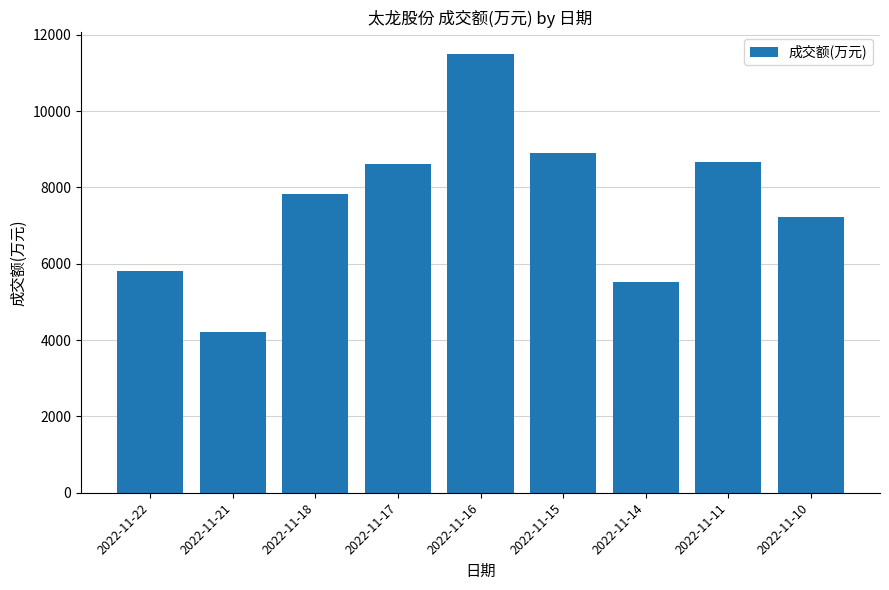

Between 2022-11-22 and 2022-11-14, which is larger?

2022-11-22